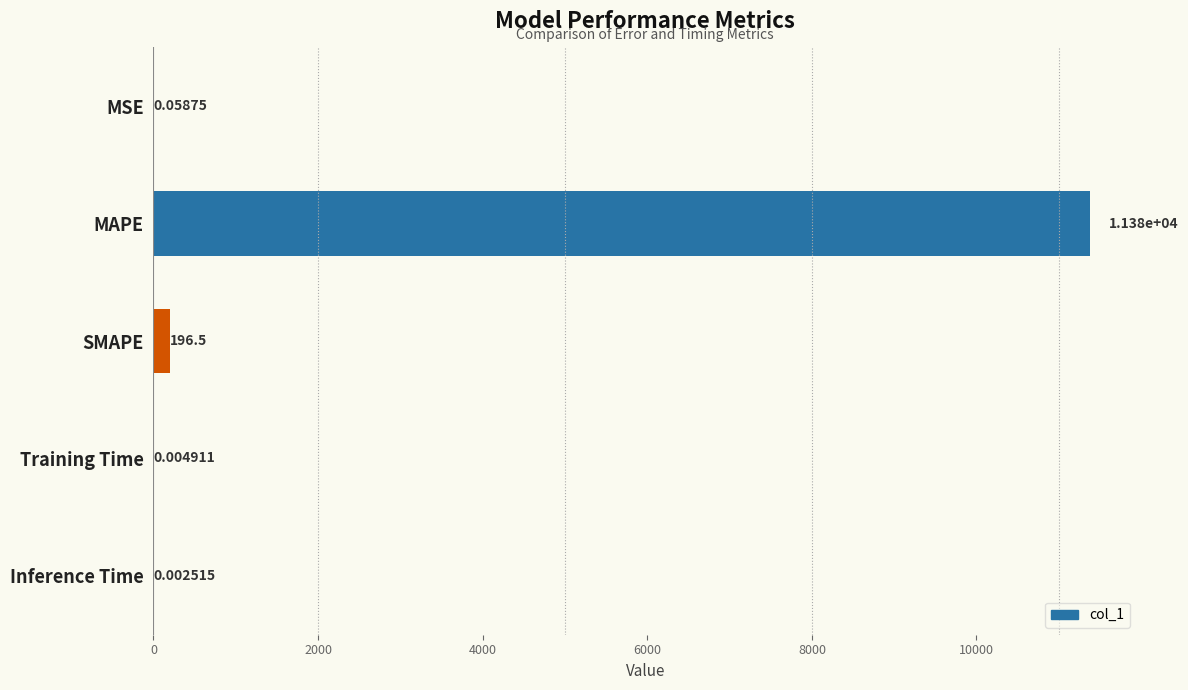

What is the sum of the values at Inference Time and MAPE?

11380.7